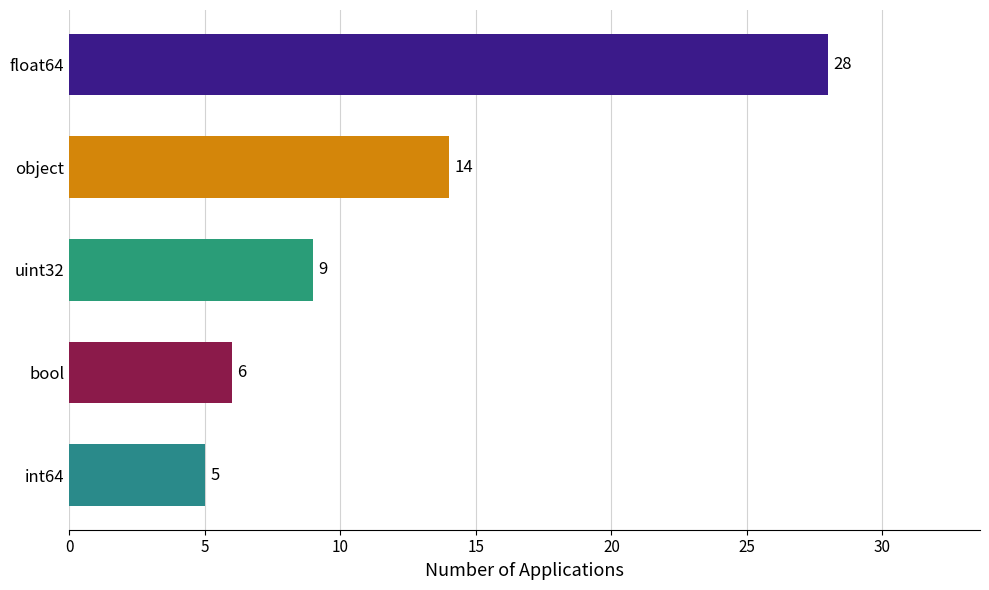

What is the label of the 4th bar from the bottom?

object